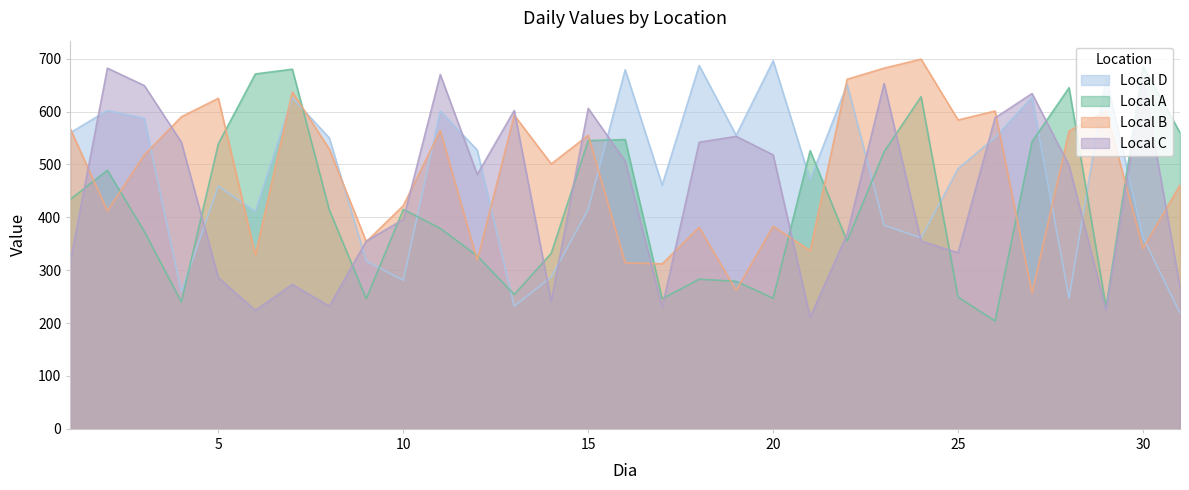

List the labels in order of Local C value, smallest first.

21, 6, 29, 17, 8, 14, 31, 7, 5, 1, 25, 9, 24, 22, 10, 12, 28, 16, 20, 4, 18, 19, 26, 13, 15, 27, 3, 23, 30, 11, 2